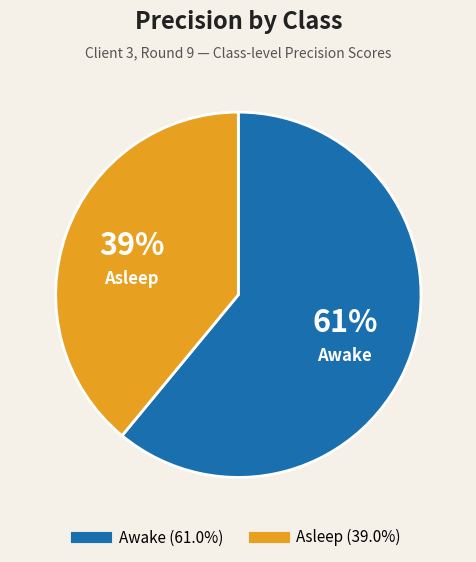

Is there a majority slice in this chart?

Yes